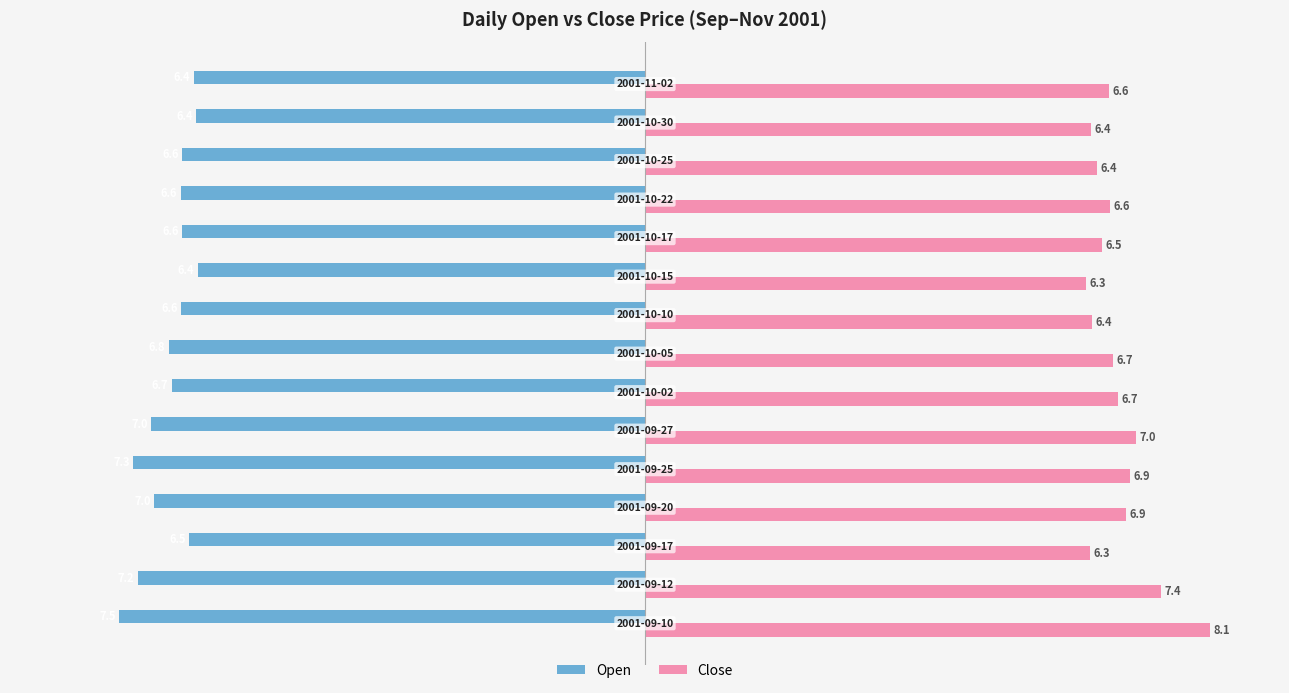

What is the average value of the Close series?

6.7